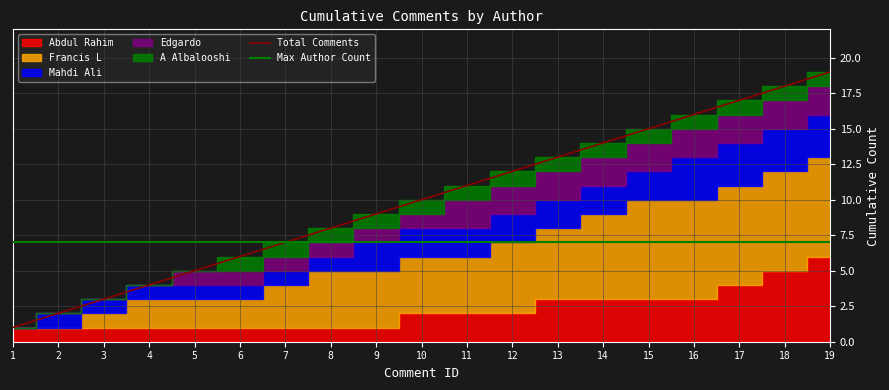

Is the value of Mahdi Ali at 2 greater than the value of A Albalooshi at 9?

No